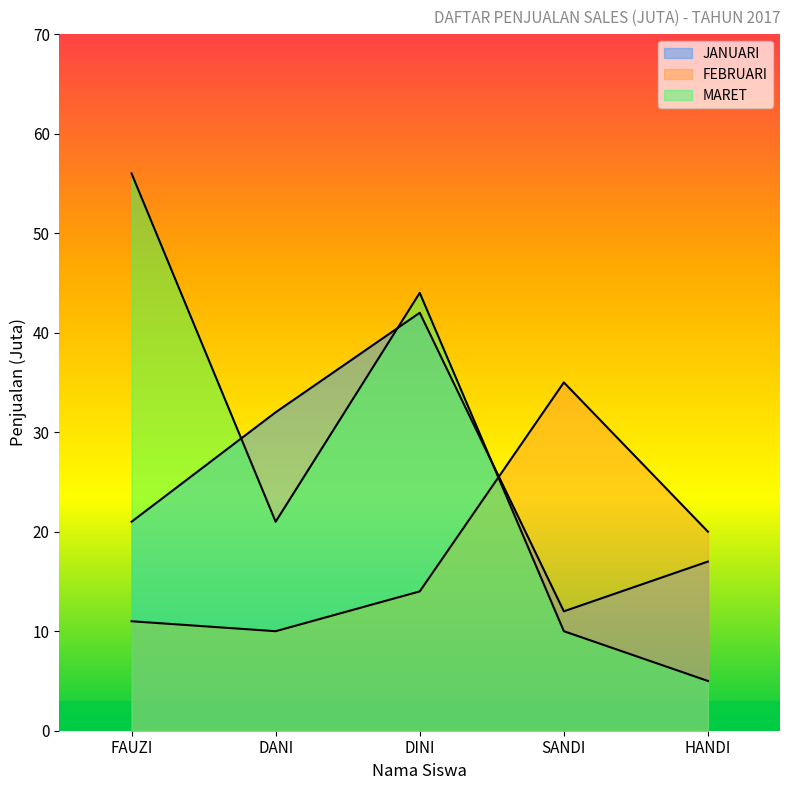

Which series has the widest spread of values?

MARET